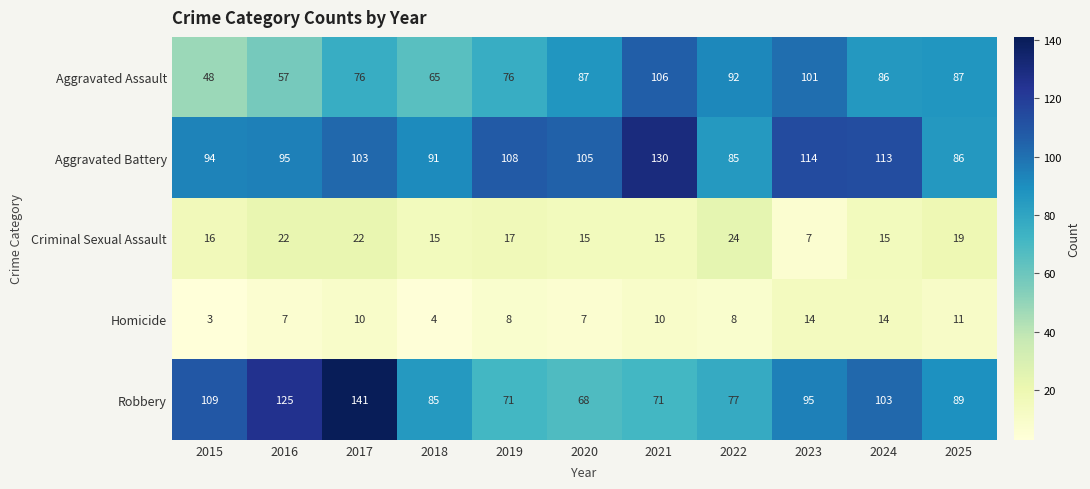

What is the spread (max minus min) of values at 2019?

100